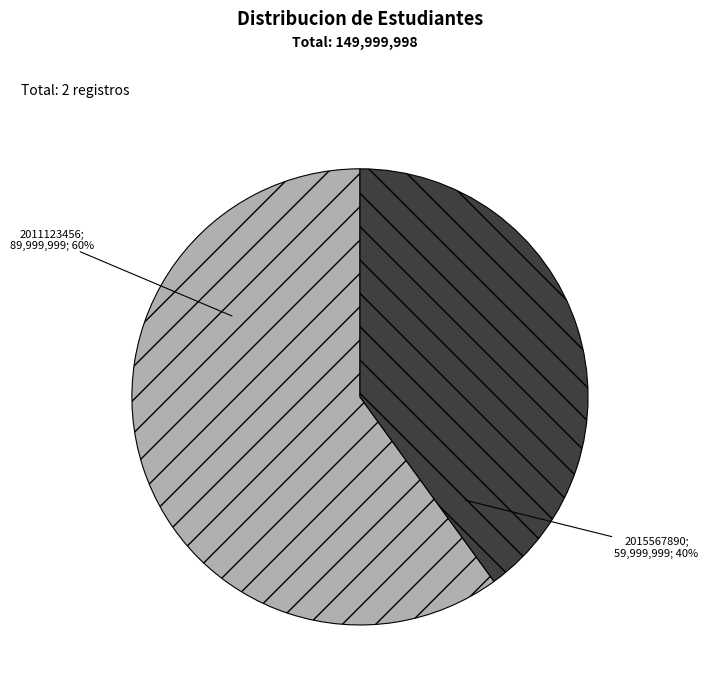

Is there any slice that represents more than half of the pie?

Yes